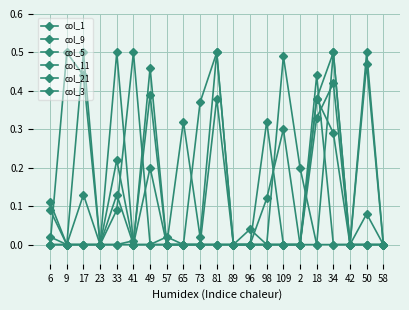

Does the chart have visible grid lines?

Yes